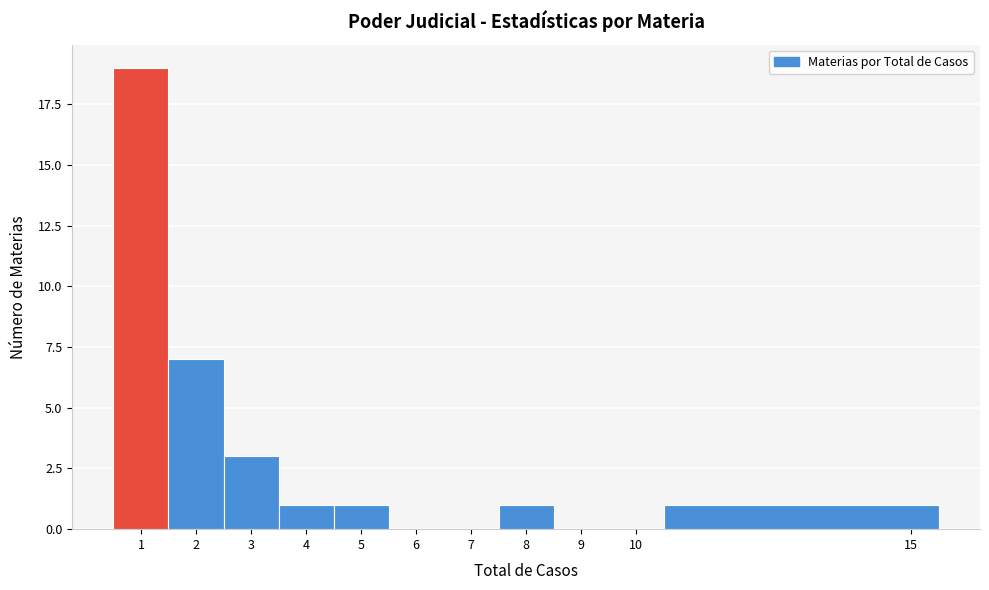

Reading left to right, transcribe this chart: for each bar, give the range it covers on the x-axis and its height. The values are not printed on the chart, so give them approximately, as read against the axis.

0.5 to 1.5: 19
1.5 to 2.5: 7
2.5 to 3.5: 3
3.5 to 4.5: 1
4.5 to 5.5: 1
5.5 to 6.5: 0
6.5 to 7.5: 0
7.5 to 8.5: 1
8.5 to 9.5: 0
9.5 to 10.5: 0
10.5 to 15.5: 1